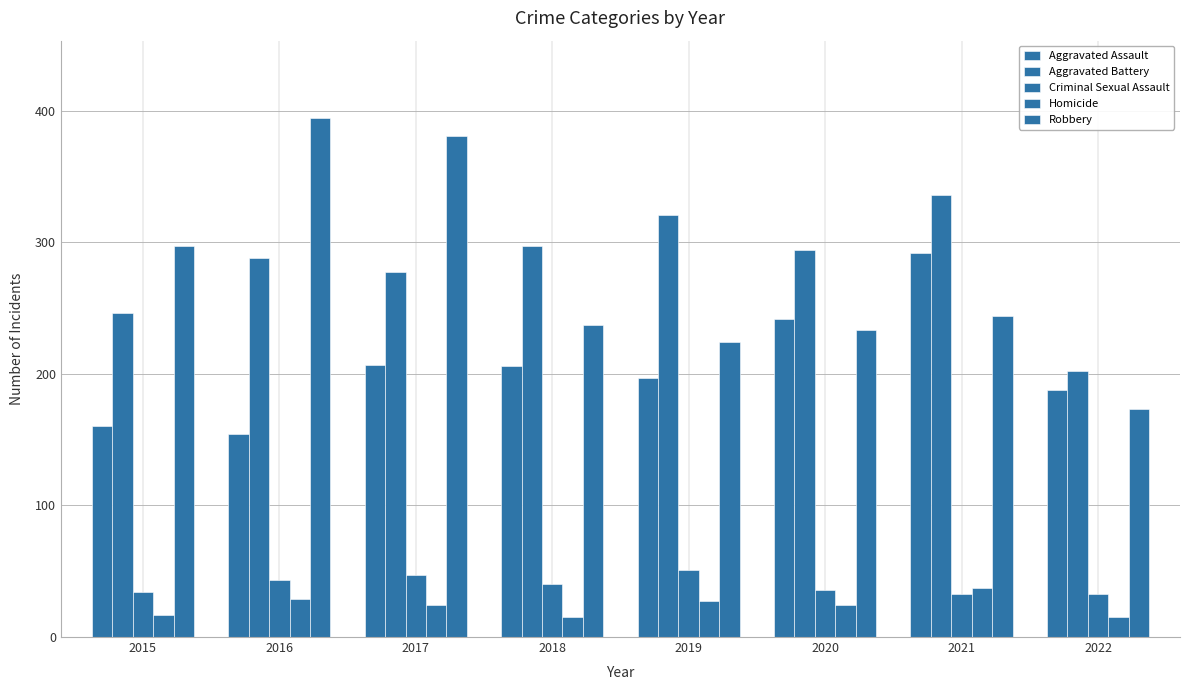

How many distinct data groups are displayed?

5